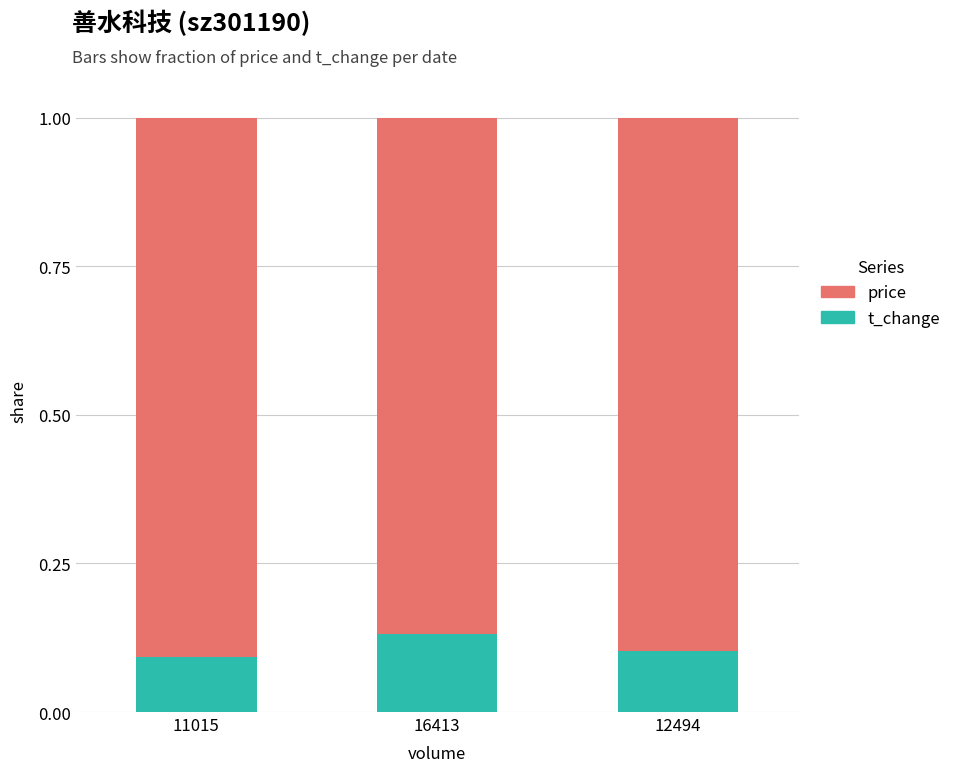

At which label does t_change reach its peak?

16413